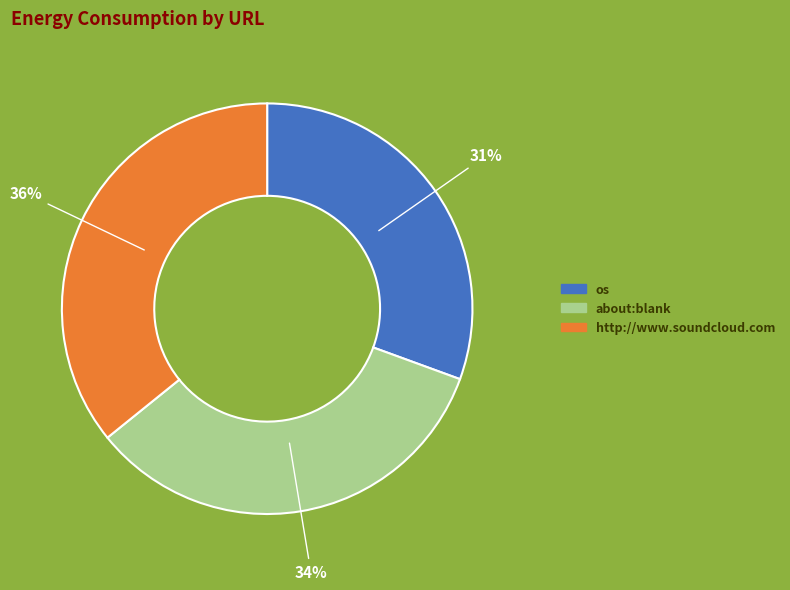

Do about:blank and http://www.soundcloud.com together represent more than half of the pie?

Yes